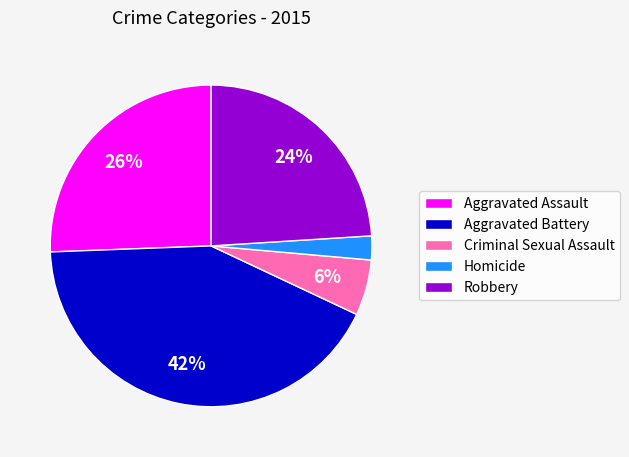

To the nearest percent, what is the difference between the largest and smallest slice percentages?

40%